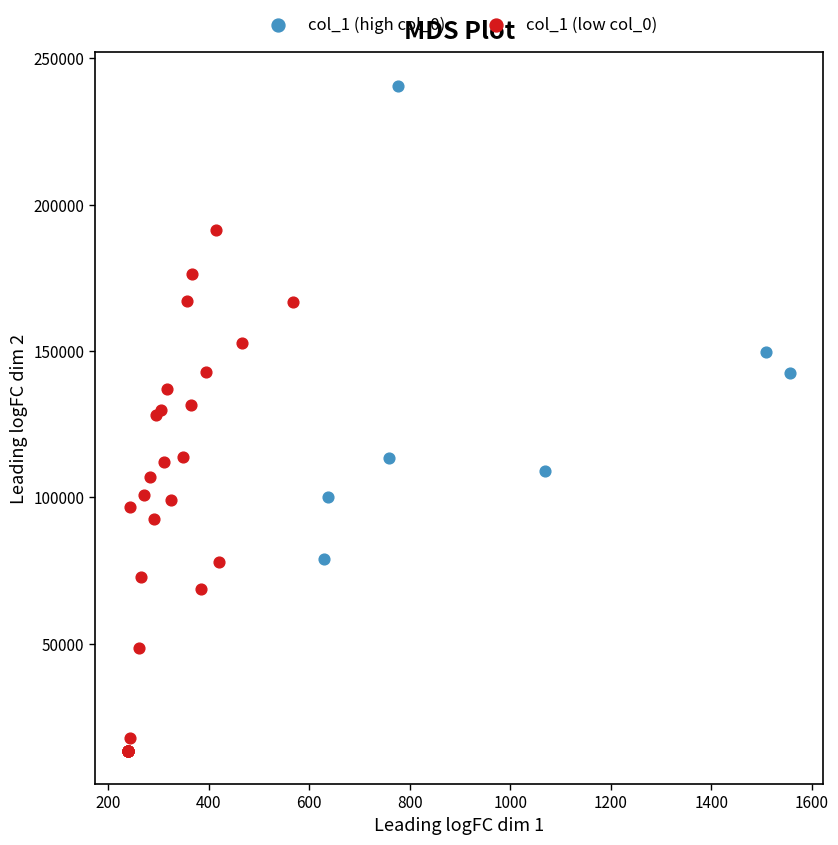

Which series reaches the minimum Y coordinate?

col_1 (low col_0)